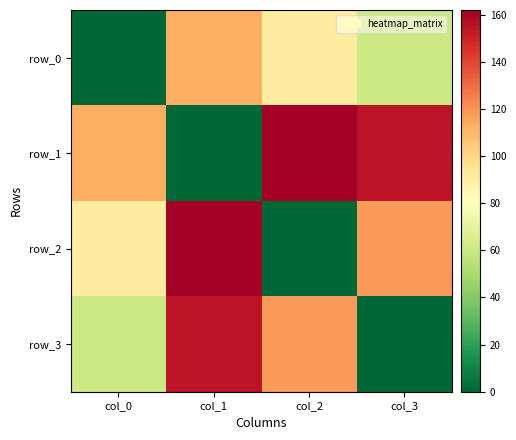

How many values in row_3 are above zero?

3